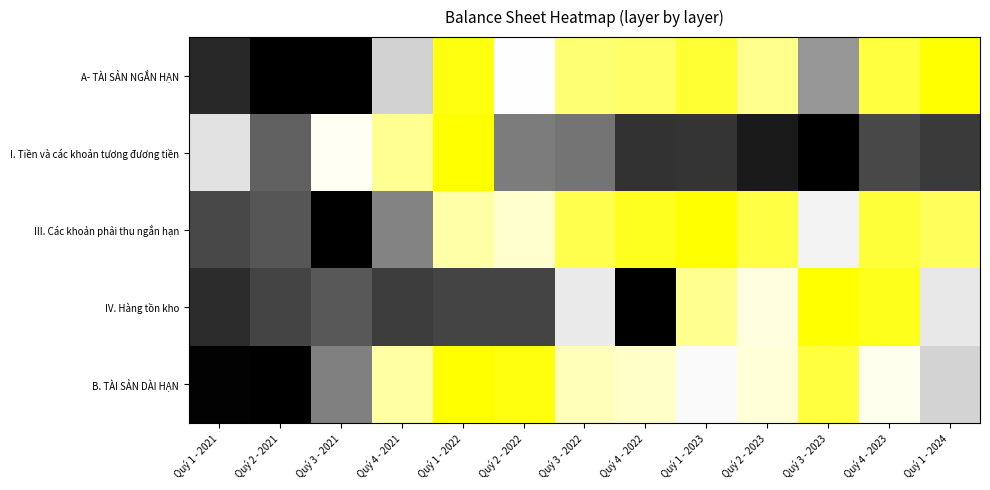

How many data points does each series have?

13